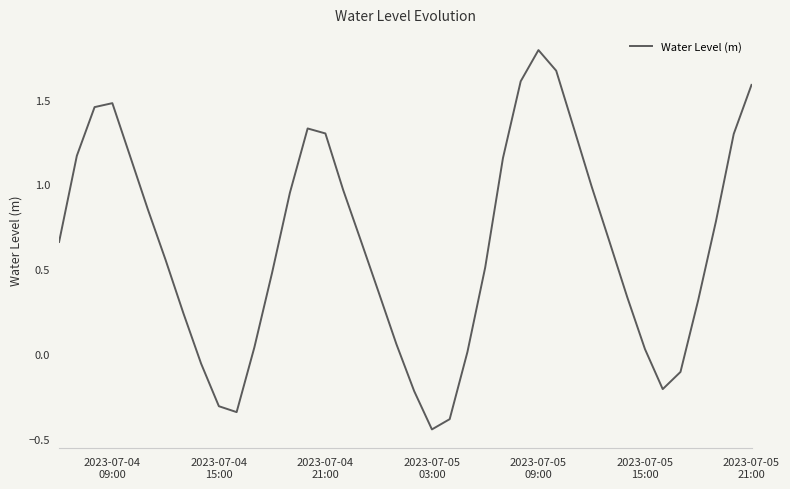

What is the maximum value shown in the chart?

1.8